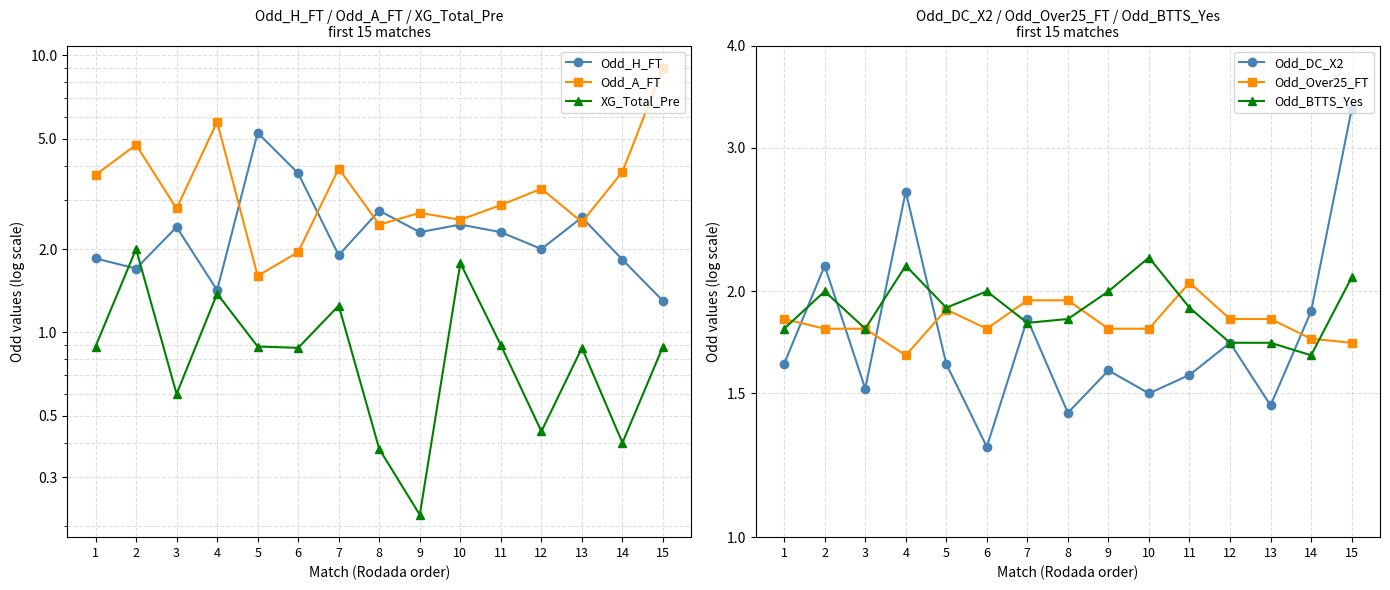

Which series has the largest total across all categories?

Odd_A_FT